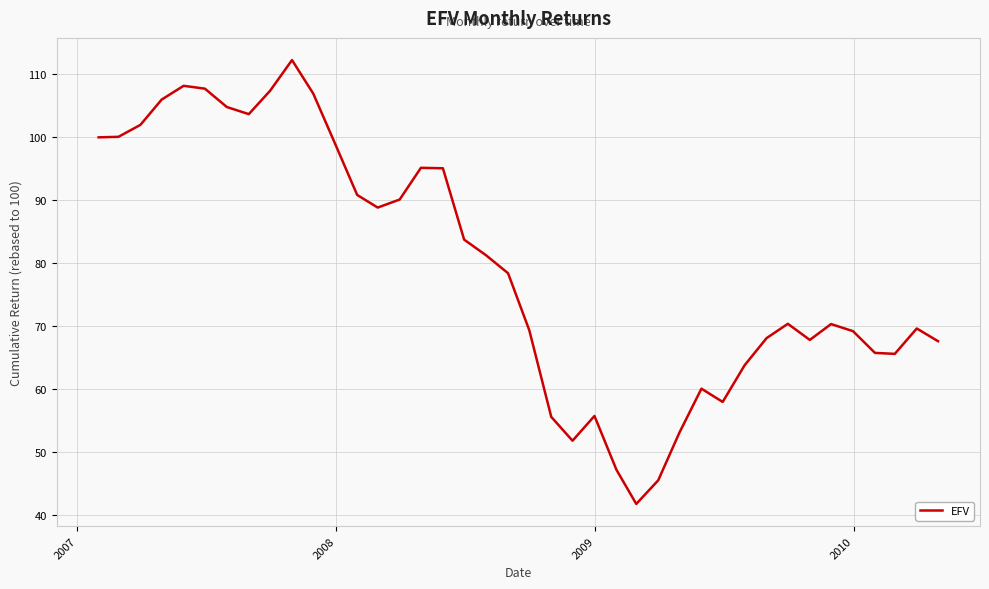

What is the average value?

79.5